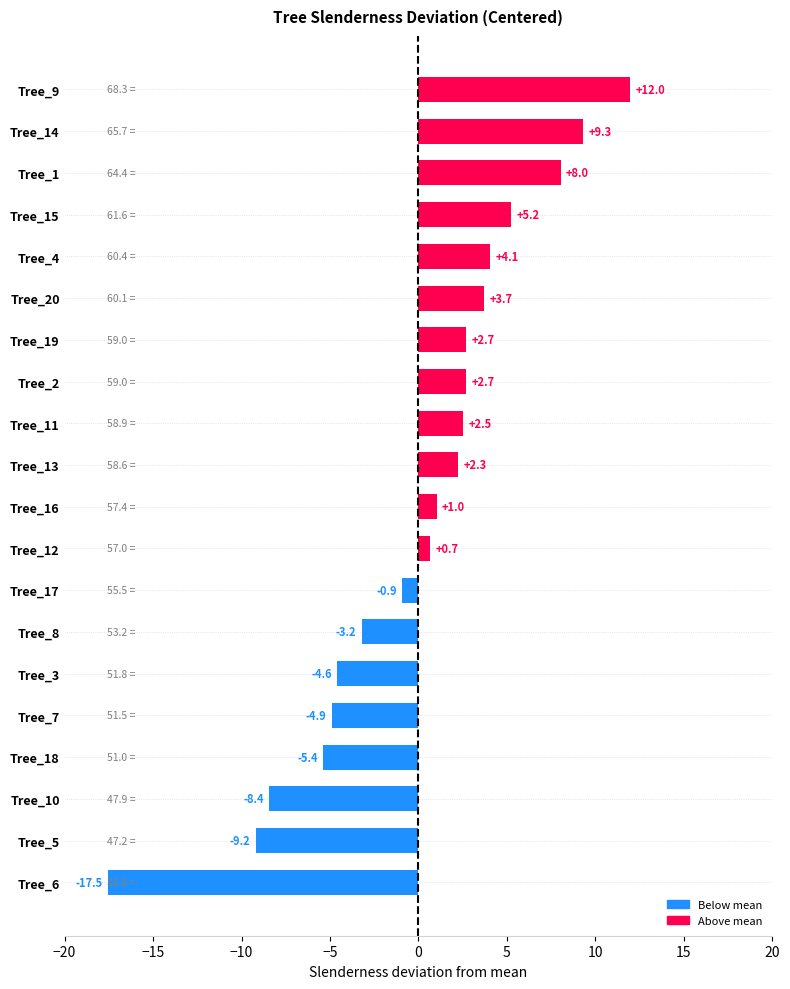

Reading top to bottom, list all the values displayed in this chart.

Tree_9=12.0	Tree_14=9.3	Tree_1=8.0	Tree_15=5.2	Tree_4=4.1	Tree_20=3.7	Tree_19=2.7	Tree_2=2.7	Tree_11=2.5	Tree_13=2.3	Tree_16=1.0	Tree_12=0.7	Tree_17=-0.9	Tree_8=-3.2	Tree_3=-4.6	Tree_7=-4.9	Tree_18=-5.4	Tree_10=-8.4	Tree_5=-9.2	Tree_6=-17.5